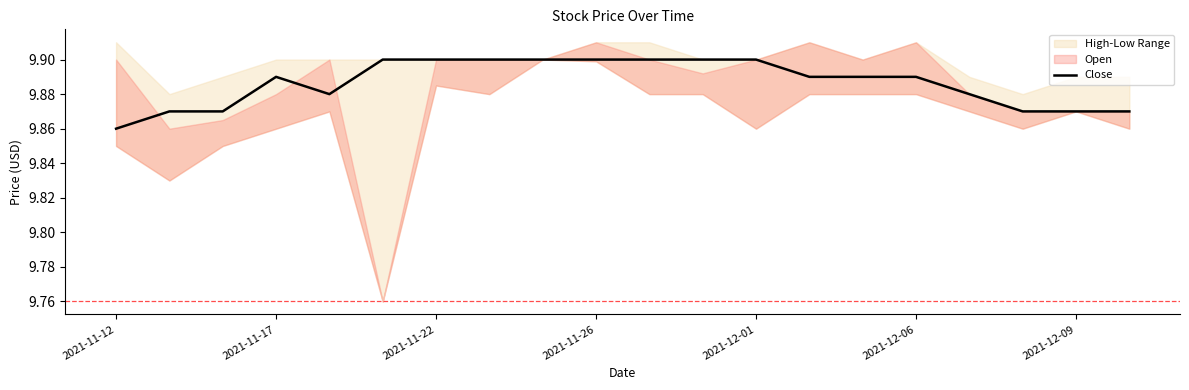

At which label is Close closest to 9?

2021-11-12